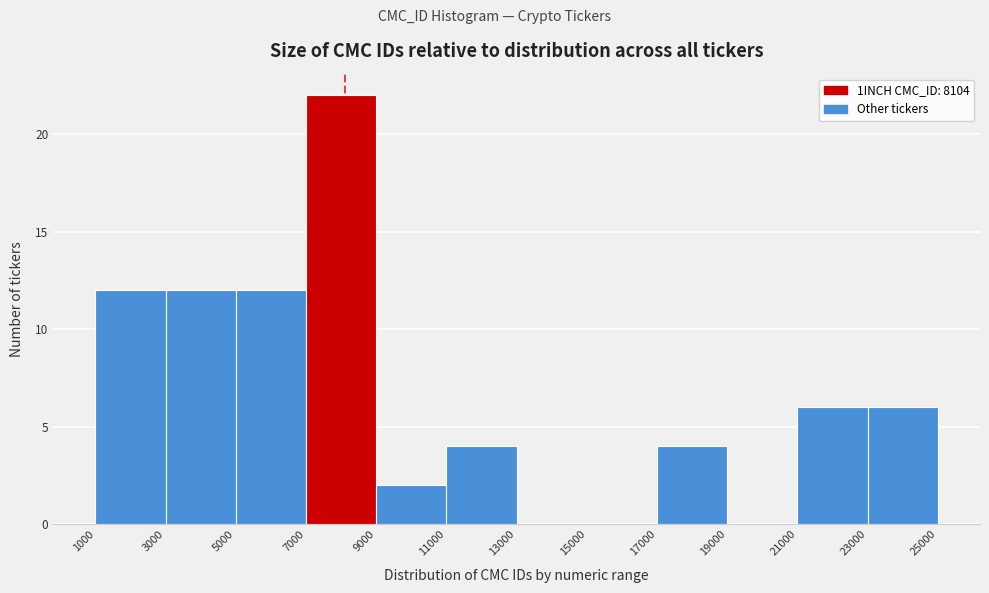

What is the height of the bar covering 1000 to 3000 on the x-axis? The values are not printed on the chart, so give them approximately, as read against the axis.

12